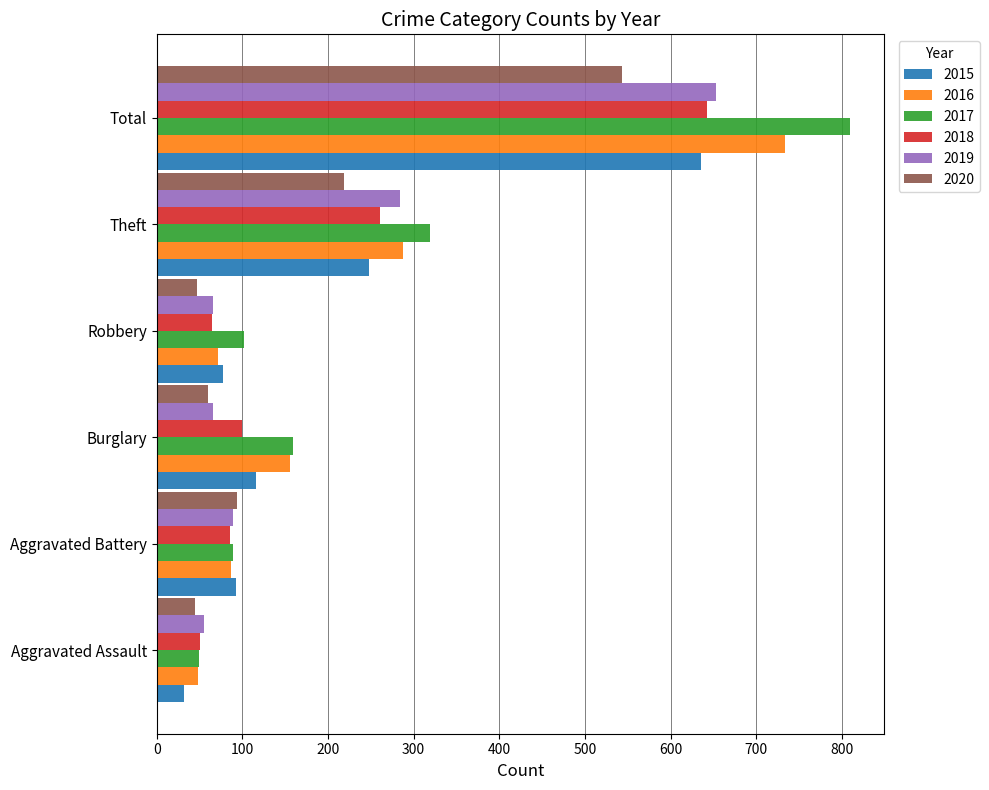

Is the value of 2020 at Theft greater than the value of 2017 at Aggravated Assault?

Yes